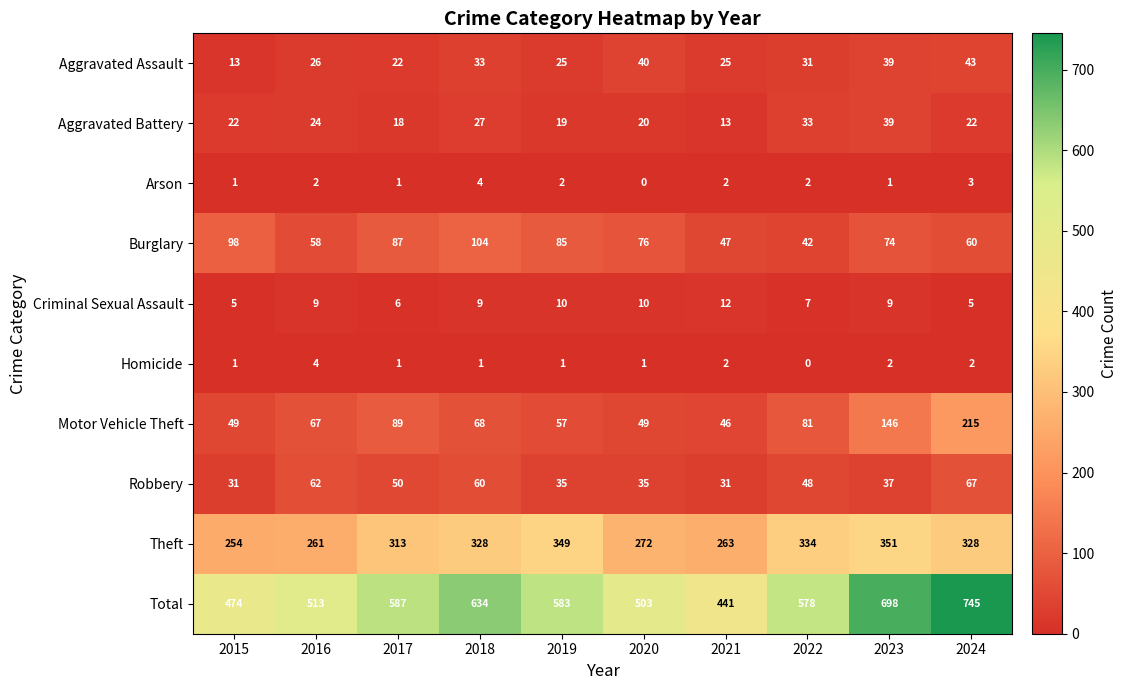

What is the difference between the Criminal Sexual Assault values at 2016 and 2024?

4